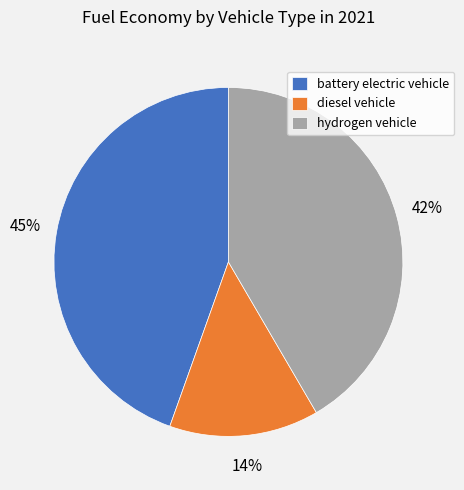

How many segments does this pie chart have?

3